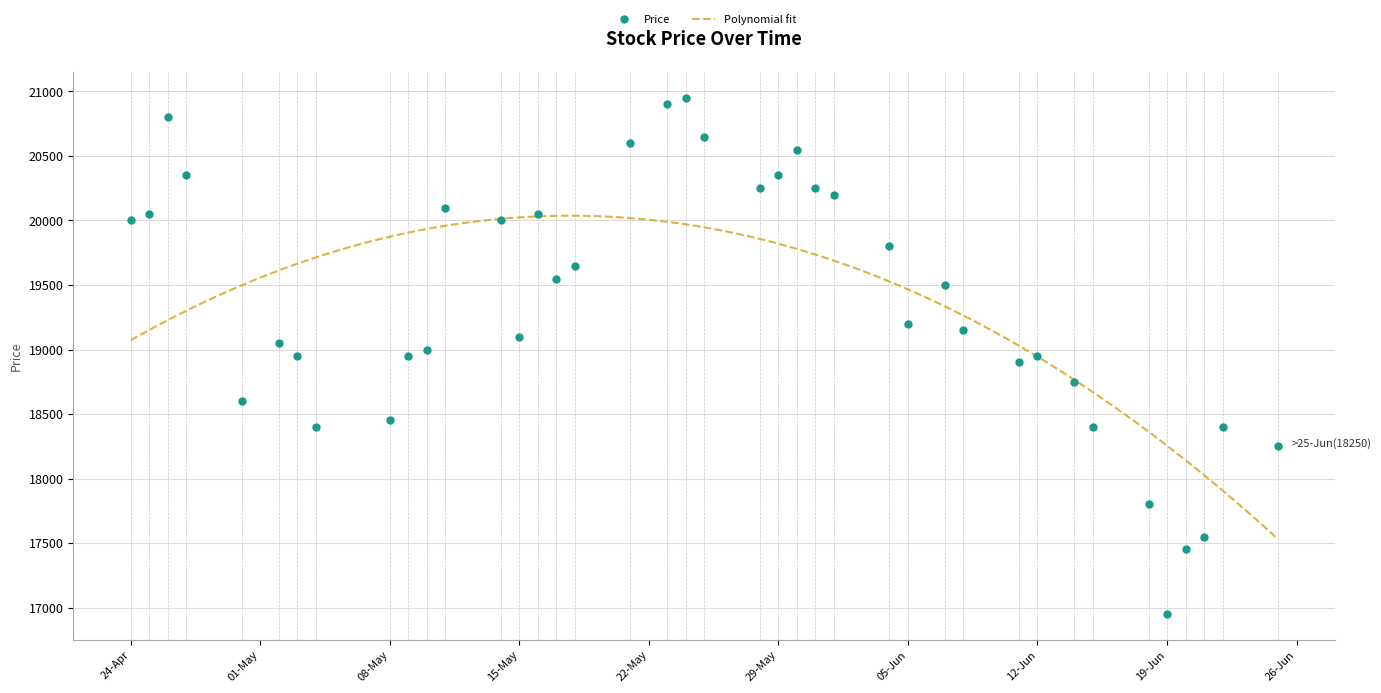

What is the change in value from 2018-05-23 to 2018-05-28?

-650